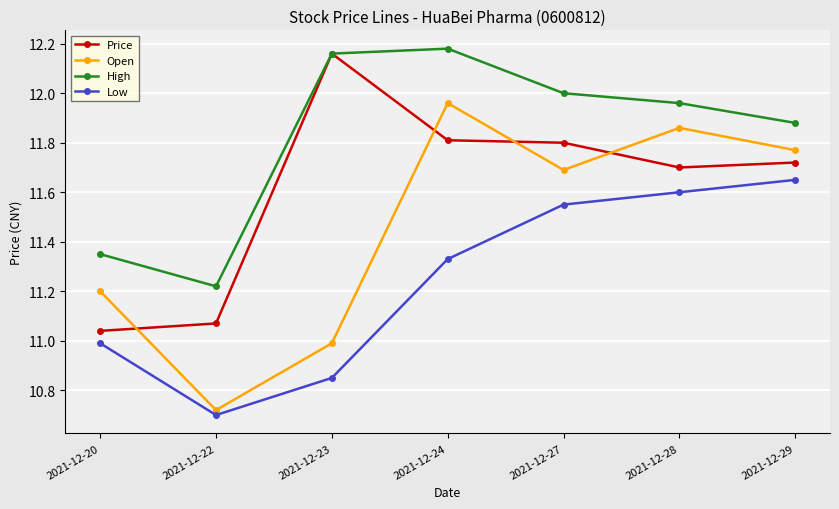

True or false: High and Low intersect in this chart.

False